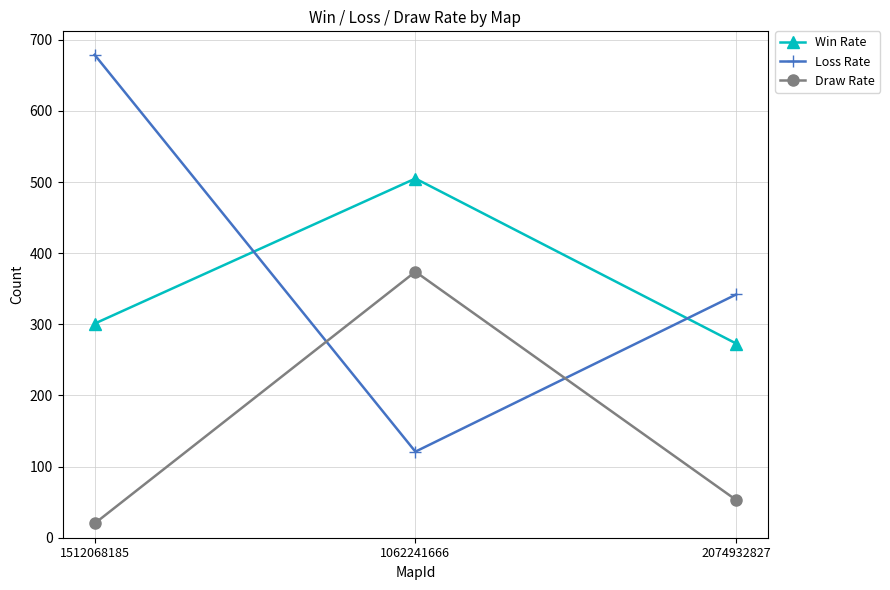

At which label does Draw Rate first exceed 53?

1062241666